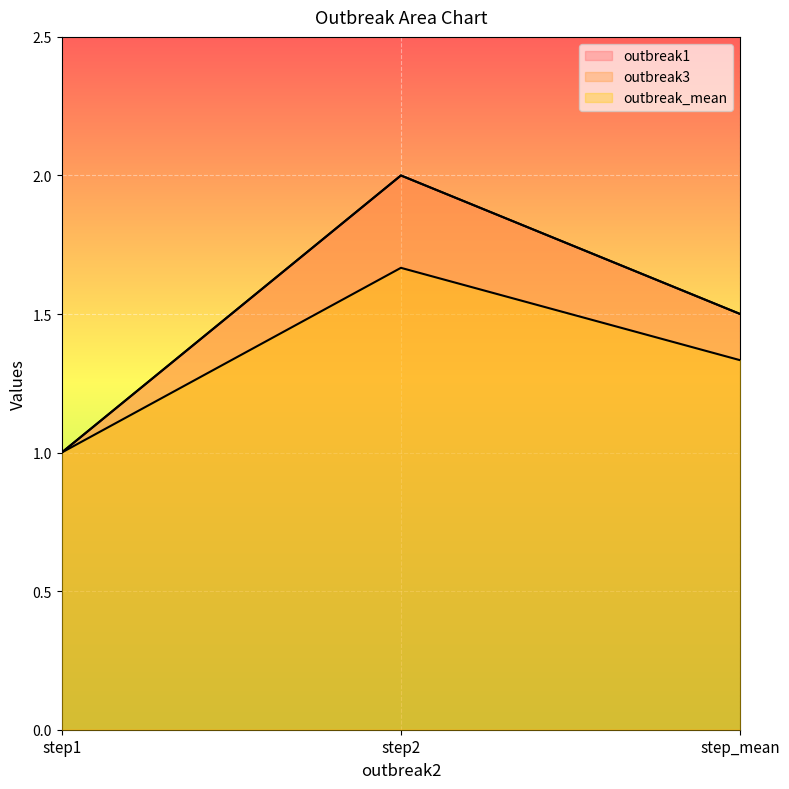

True or false: outbreak3 has a value of 1.0 at step1.

True